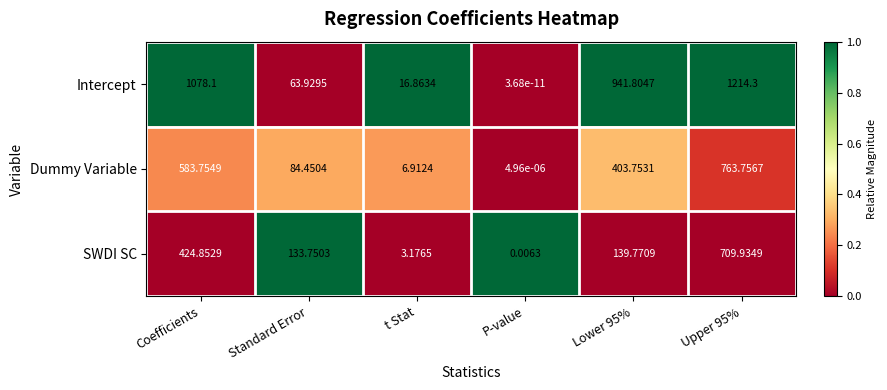

Rank the series by their average value, from lowest to highest.

SWDI SC, Dummy Variable, Intercept